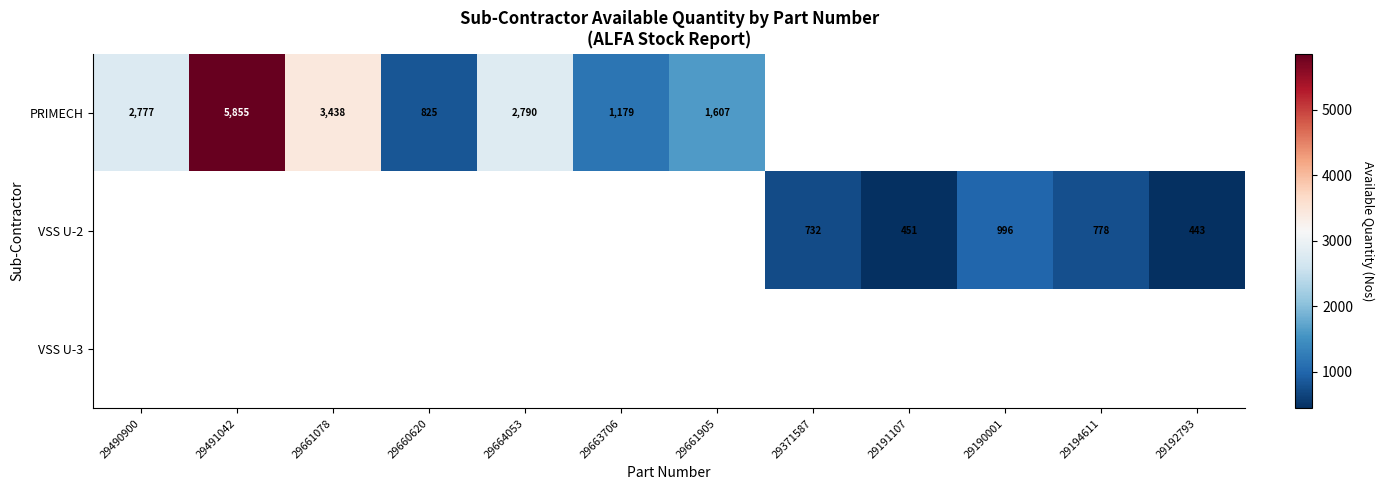

The value of PRIMECH at 29491042 is 8608. True or false?

False